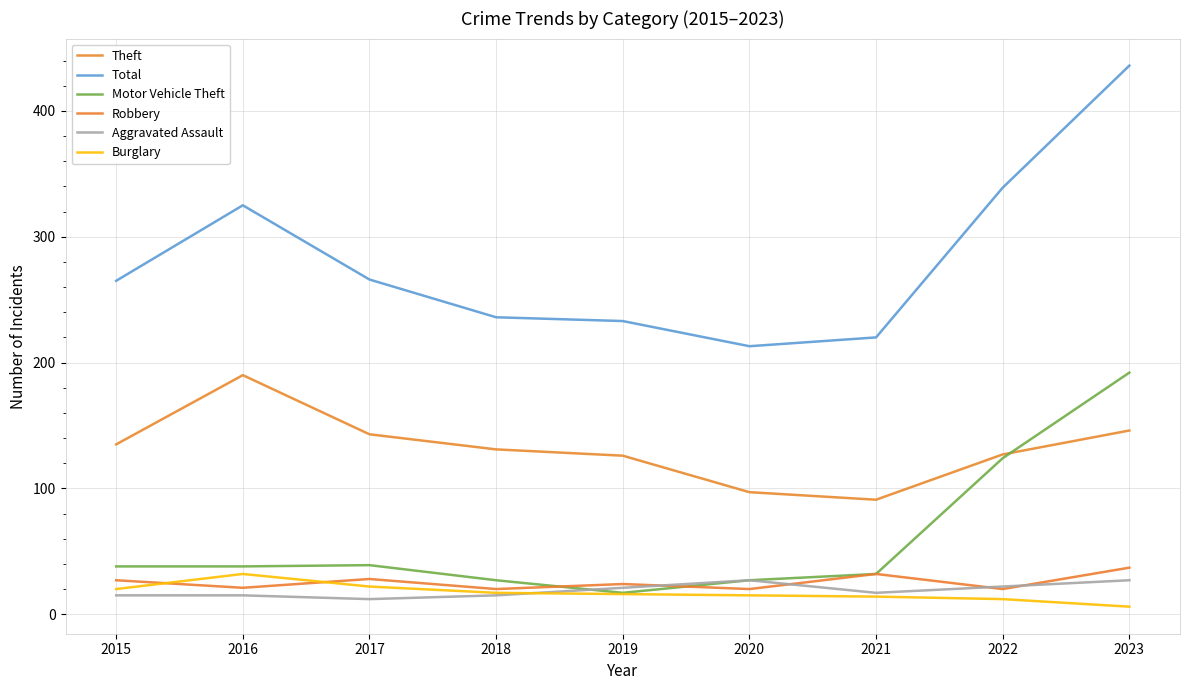

Is this an area chart (filled region under the line)?

No